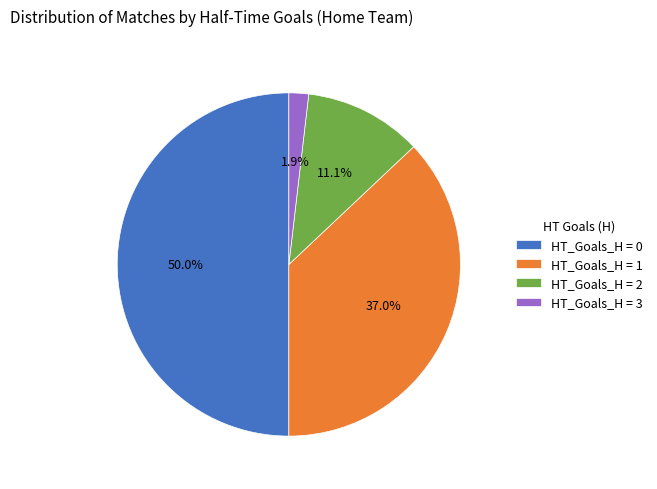

What percentage do HT_Goals_H = 0 and HT_Goals_H = 2 together represent?

61.1%